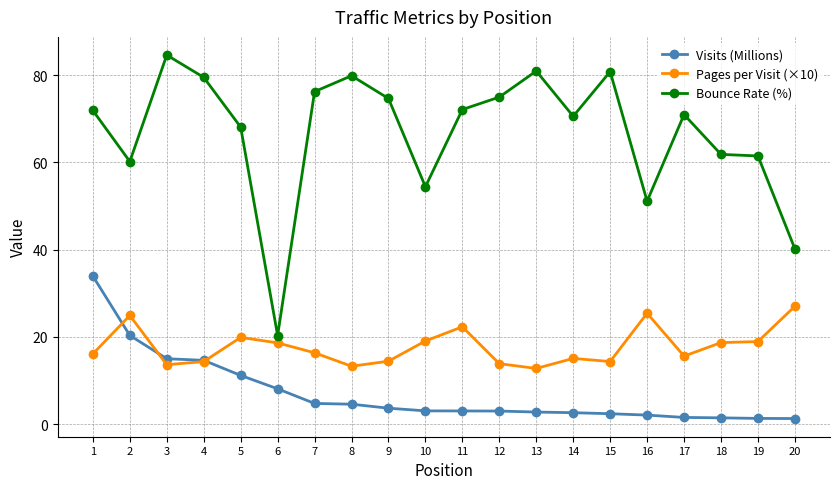

Where does the Visits (Millions) series first go above 3?

1